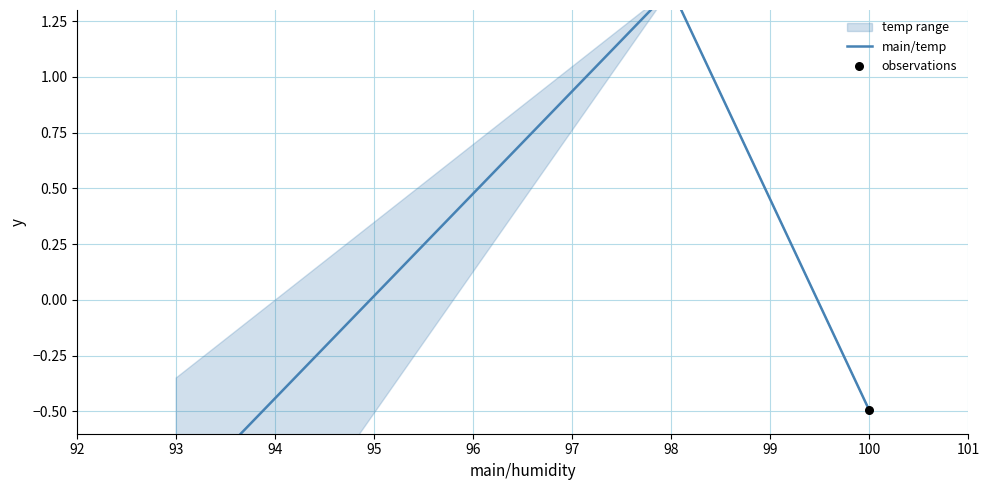

At how many categories does at least one series exceed 0?

1